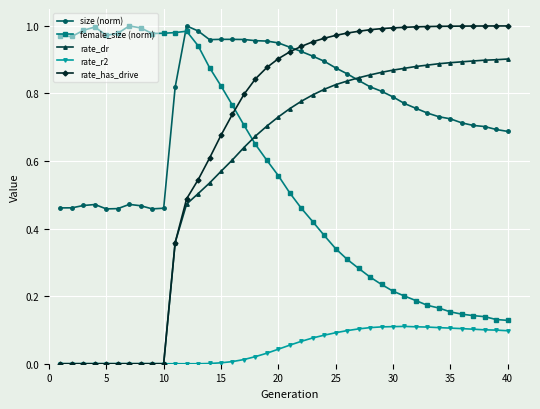

Which series has the widest spread of values?

rate_has_drive